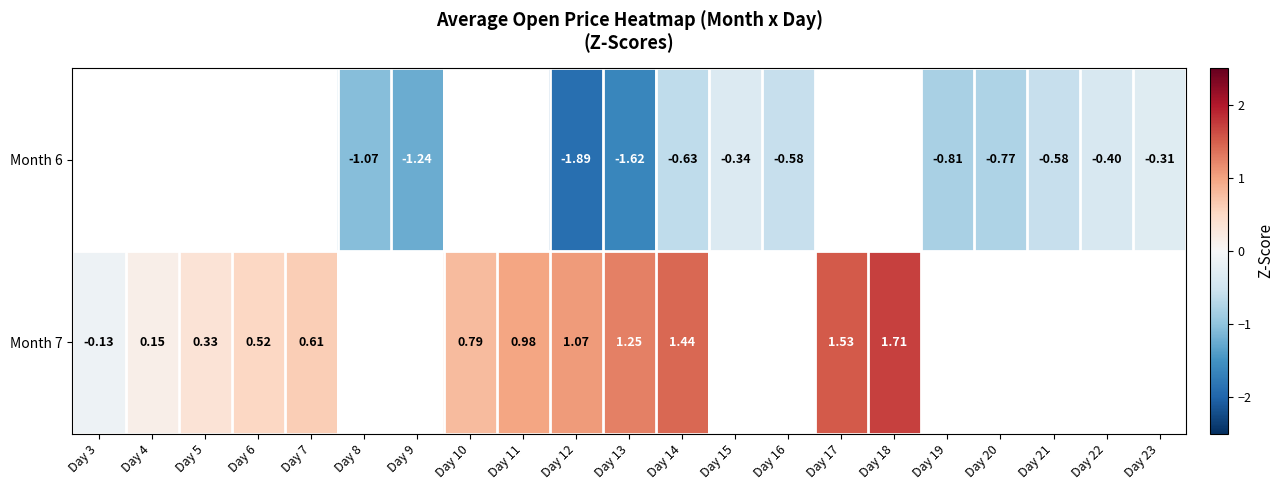

Where does the Month 7 series first go above 1?

Day 12